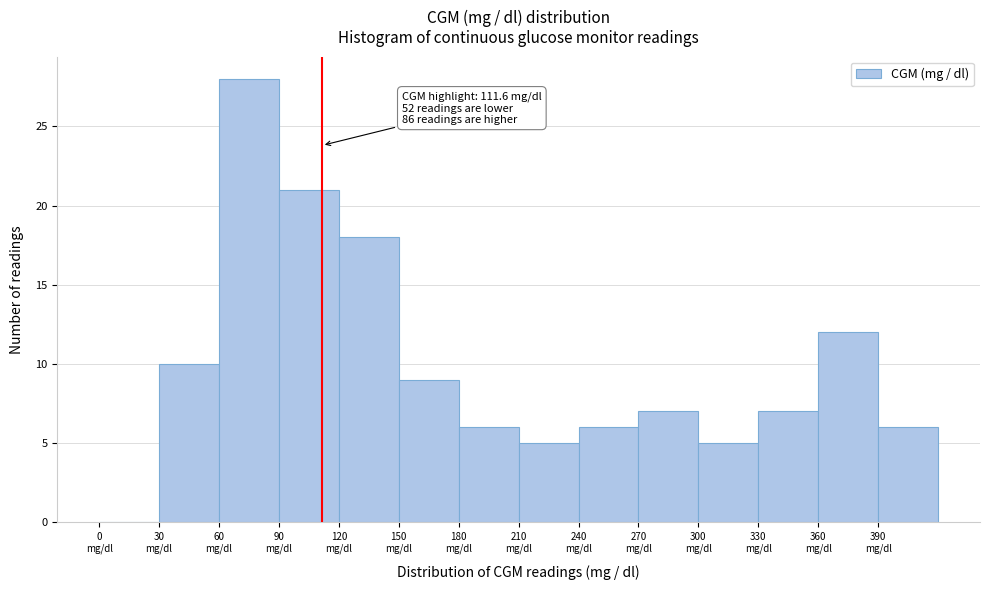

Which range on the x-axis has the tallest bar?

60 to 90